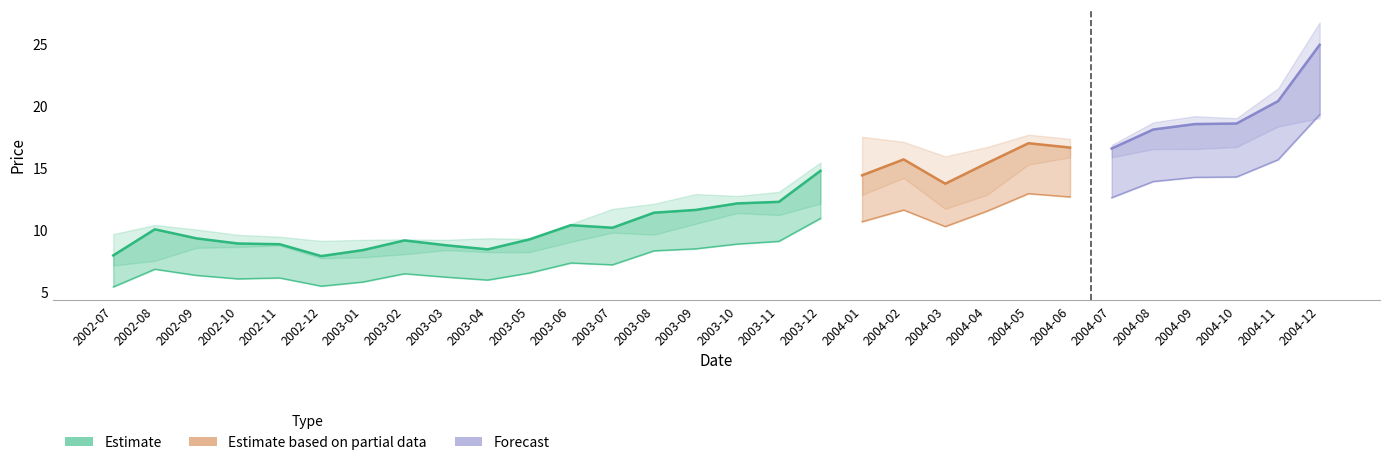

Is it true that low equals 11.1 at high?

False